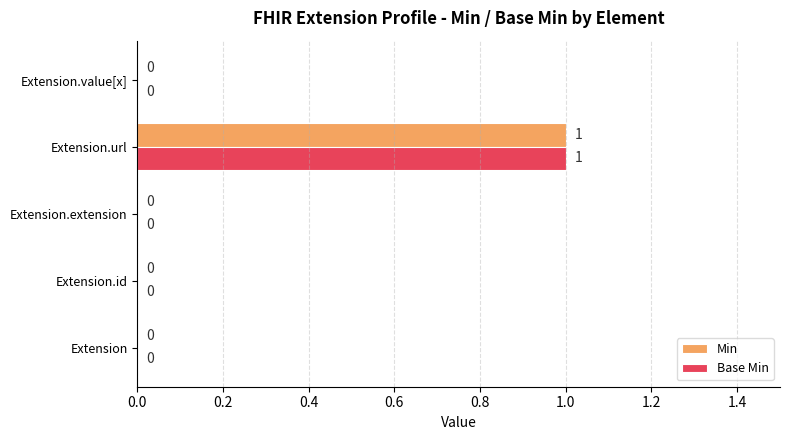

Is it true that Min equals 1 at Extension.url?

True